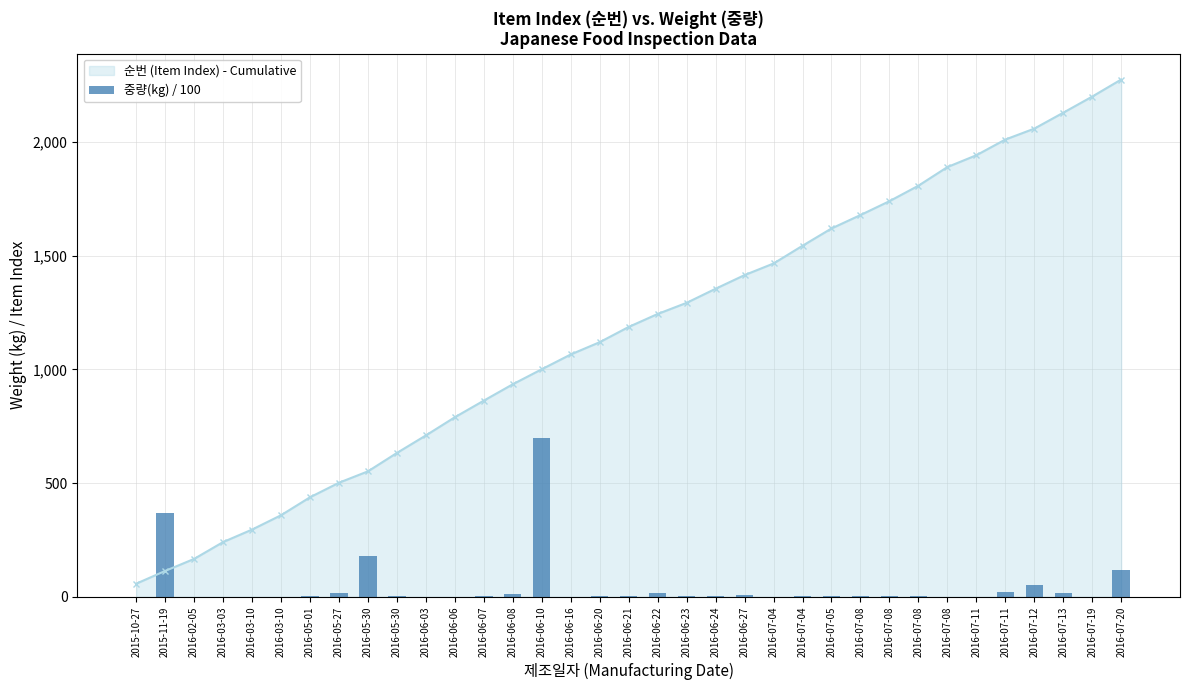

The value at 2015-10-27 is 0.6. True or false?

True